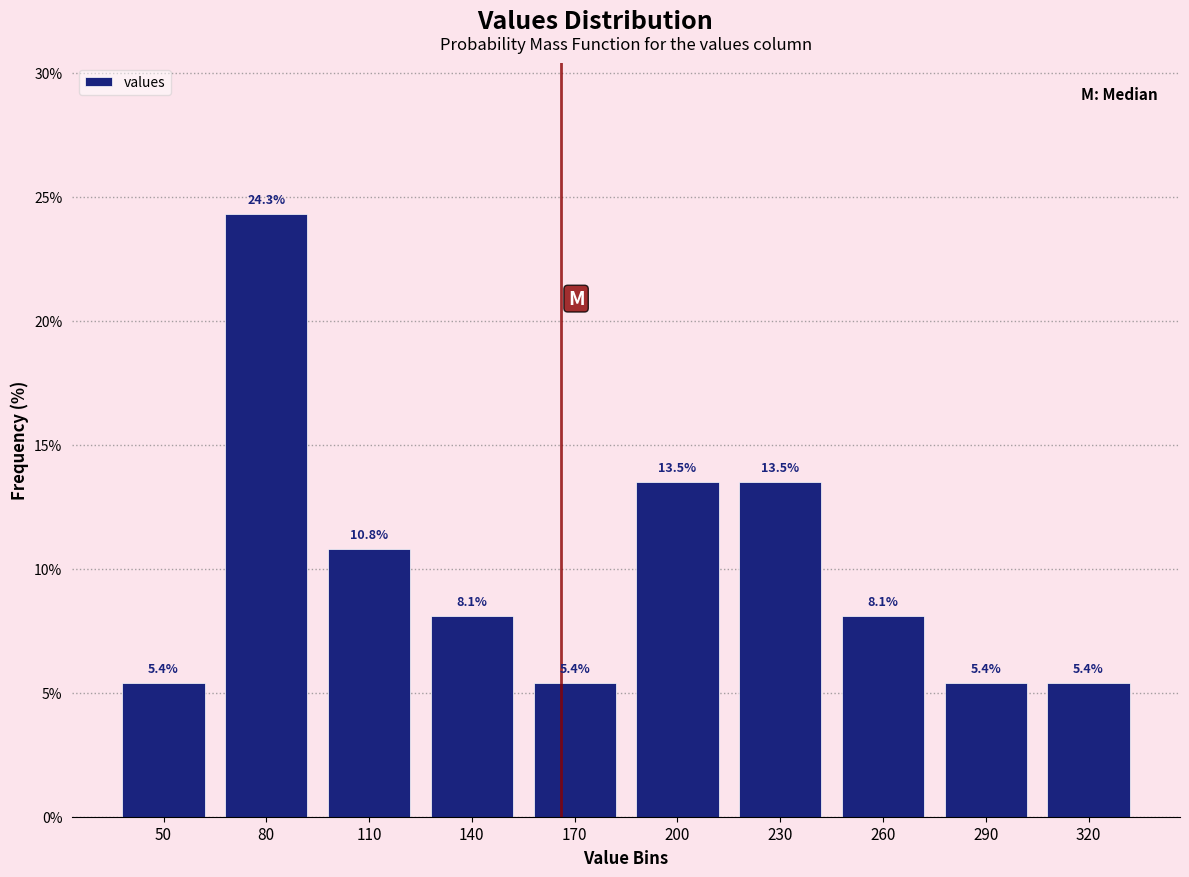

Reading left to right, list all the values displayed in this chart.

50=5.4	80=24.3	110=10.8	140=8.1	170=5.4	200=13.5	230=13.5	260=8.1	290=5.4	320=5.4